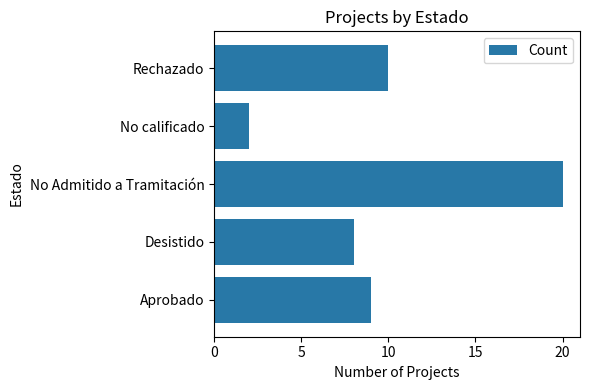

Between No Admitido a Tramitación and Desistido, which is larger?

No Admitido a Tramitación